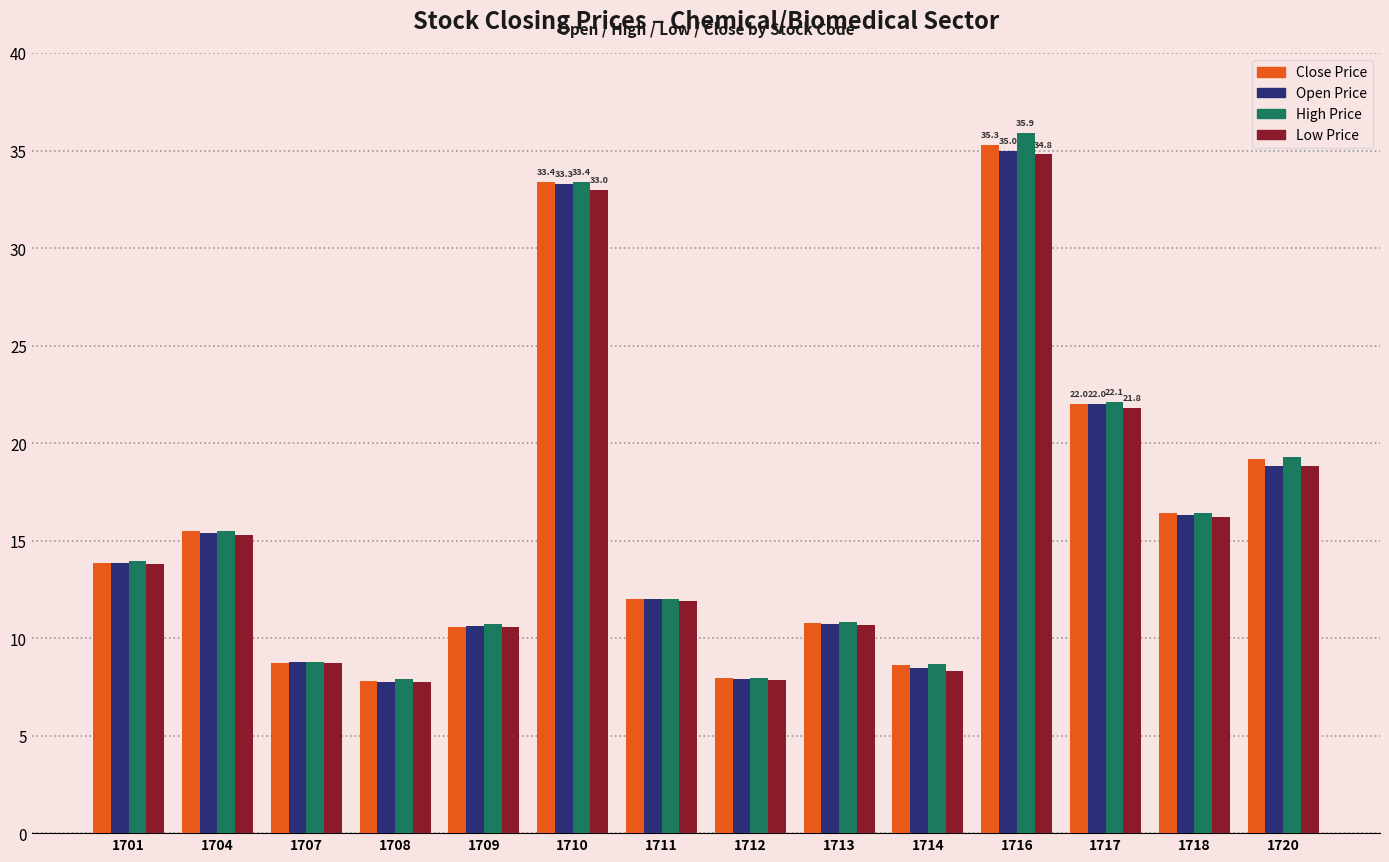

The Open Price series shows 35.0 at 1716. True or false?

True